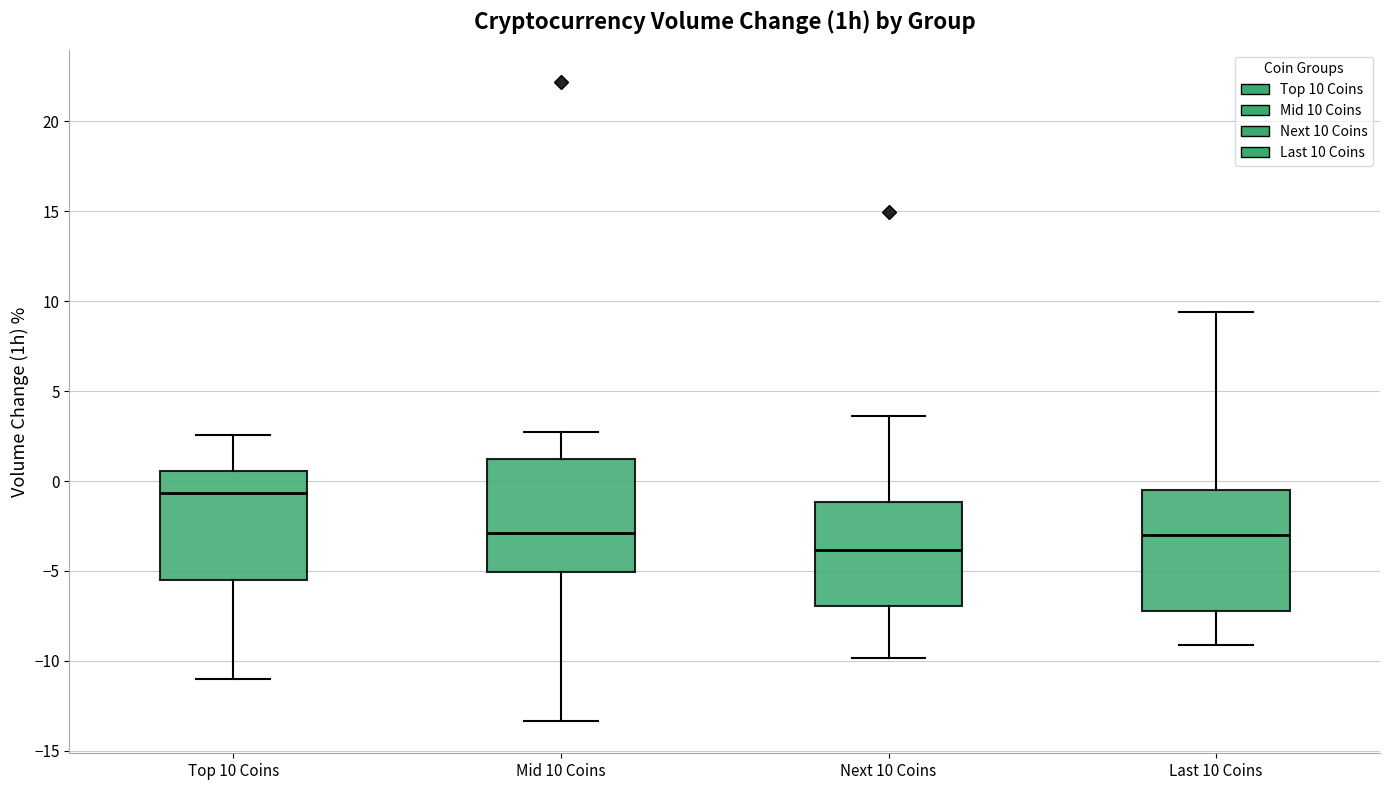

Where is the upper edge of the box for Mid 10 Coins on the y-axis? The values are not printed on the chart, so give them approximately, as read against the axis.

1.0